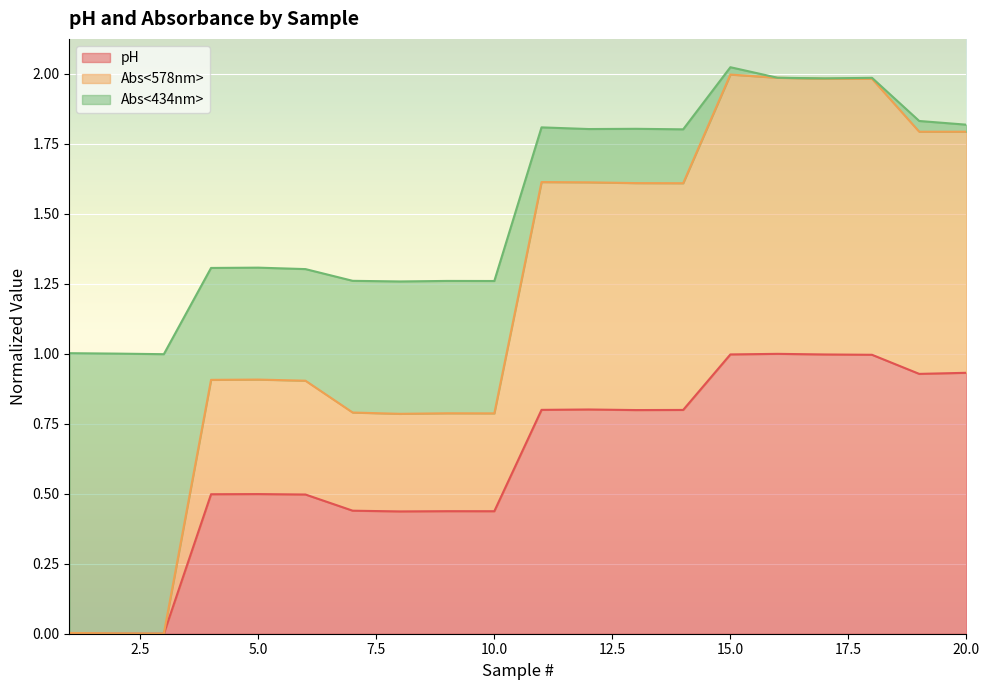

True or false: Abs<578nm> has more than 2 points higher than both neighbors.

True